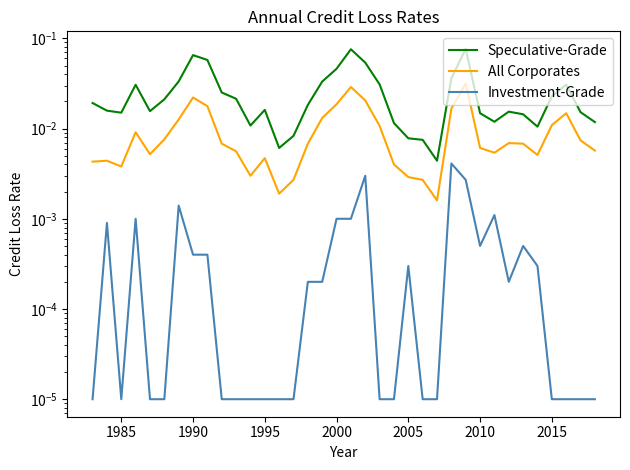

Reading right to left, transcribe all the data shown in this chart.

Speculative-Grade: 0.0	0.0	0.0	0.0	0.0	0.0	0.0	0.0	0.0	0.1	0.0	0.0	0.0	0.0	0.0	0.0	0.1	0.1	0.0	0.0	0.0	0.0	0.0	0.0	0.0	0.0	0.0	0.1	0.1	0.0	0.0	0.0	0.0	0.0	0.0	0.0
All Corporates: 0.0	0.0	0.0	0.0	0.0	0.0	0.0	0.0	0.0	0.0	0.0	0.0	0.0	0.0	0.0	0.0	0.0	0.0	0.0	0.0	0.0	0.0	0.0	0.0	0.0	0.0	0.0	0.0	0.0	0.0	0.0	0.0	0.0	0.0	0.0	0.0
Investment-Grade: 0.0	0.0	0.0	0.0	0.0	0.0	0.0	0.0	0.0	0.0	0.0	0.0	0.0	0.0	0.0	0.0	0.0	0.0	0.0	0.0	0.0	0.0	0.0	0.0	0.0	0.0	0.0	0.0	0.0	0.0	0.0	0.0	0.0	0.0	0.0	0.0